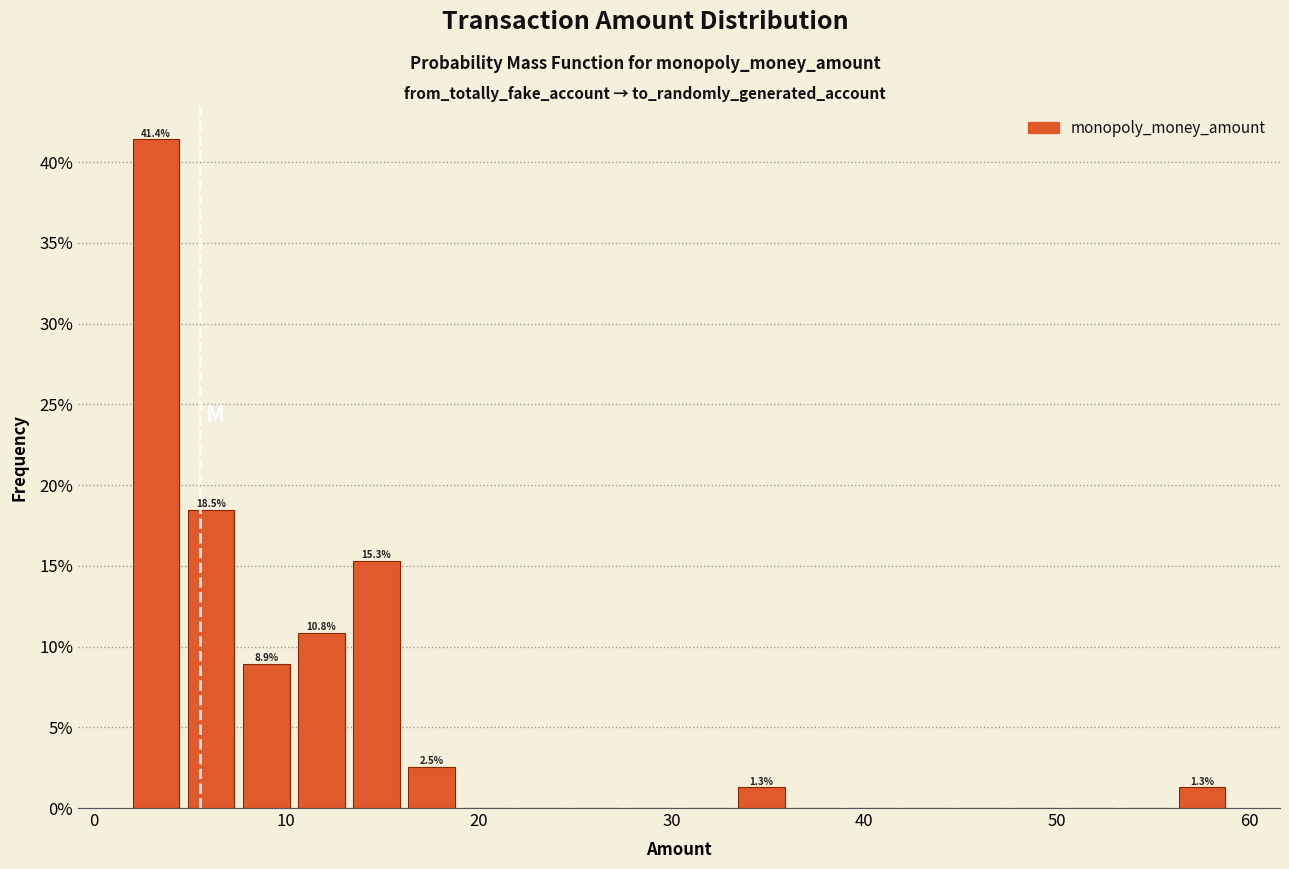

Read against the x-axis, roughly where is the centre of the tallest bar?

3